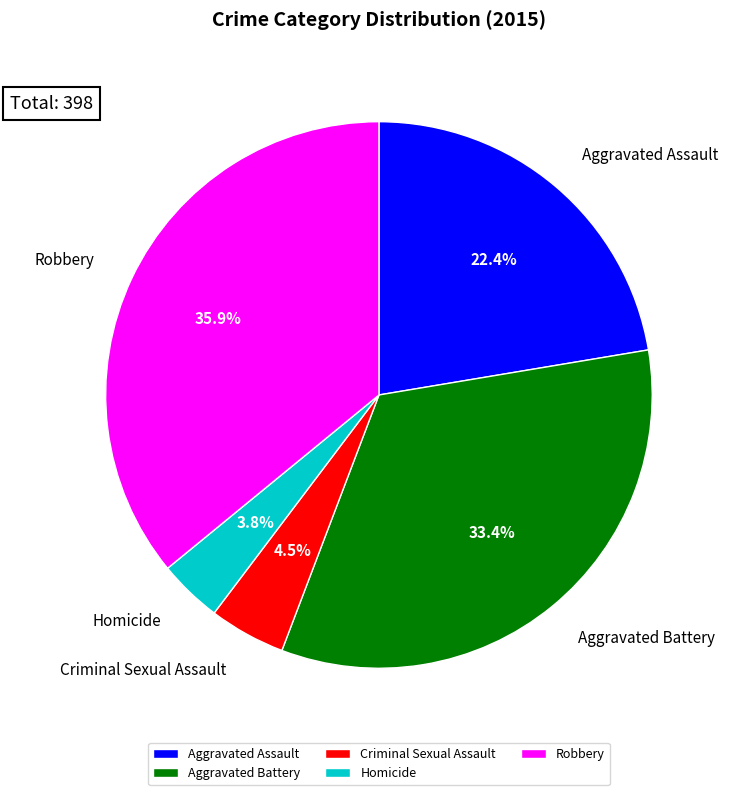

Rank the categories by value from lowest to highest.

Homicide, Criminal Sexual Assault, Aggravated Assault, Aggravated Battery, Robbery